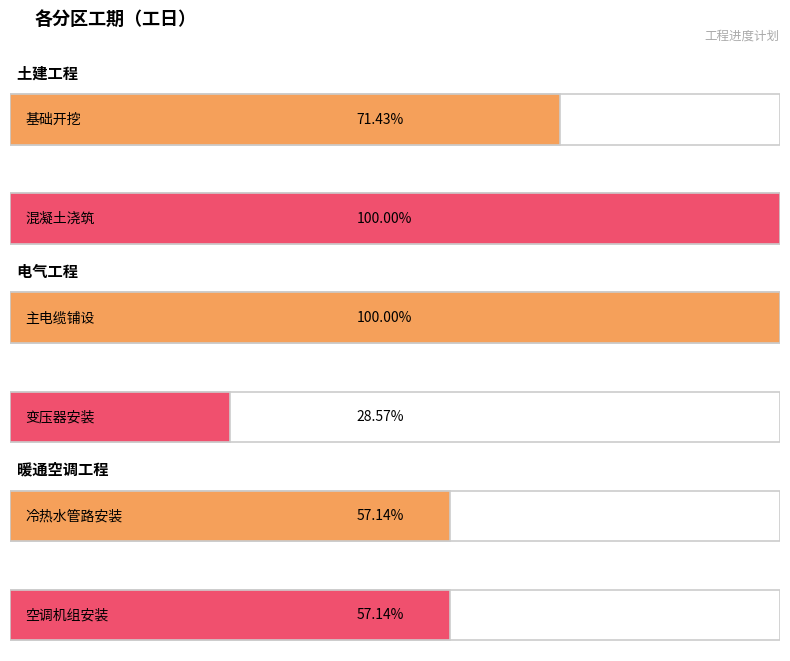

What is the label of the 6th bar from the left?

空调机组安装